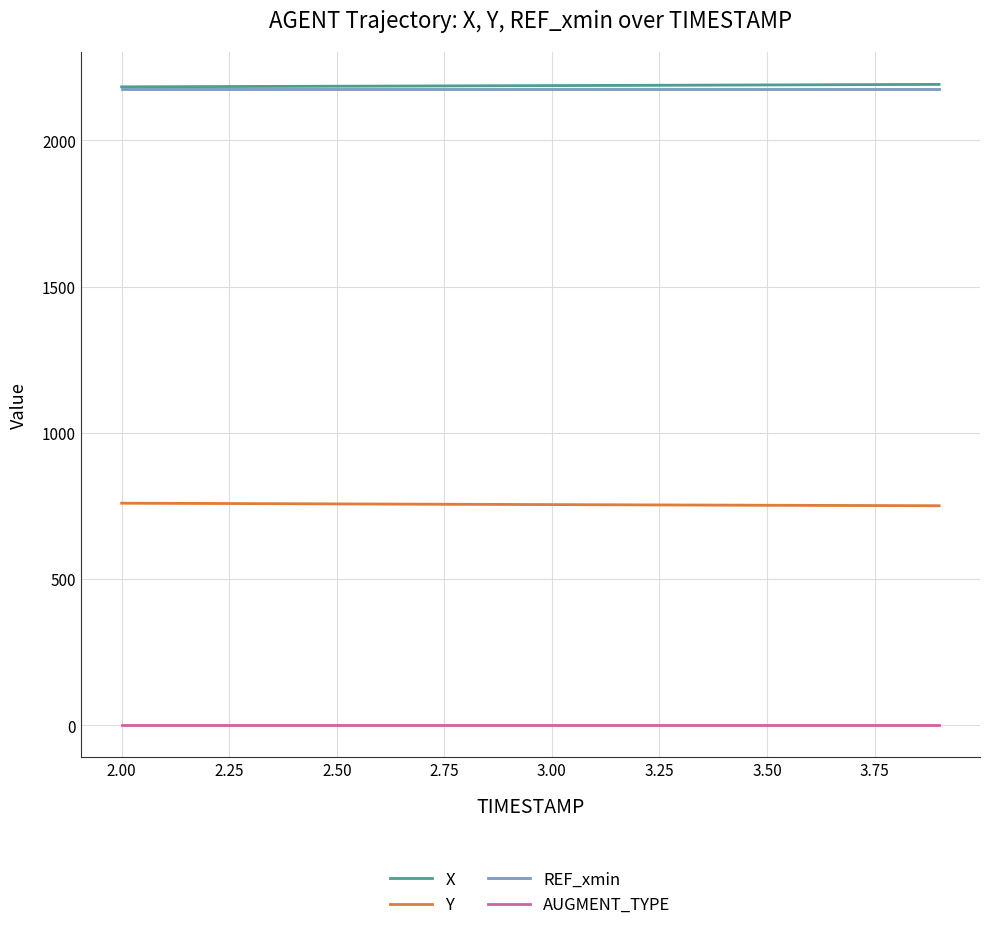

How many lines are shown in the chart?

4